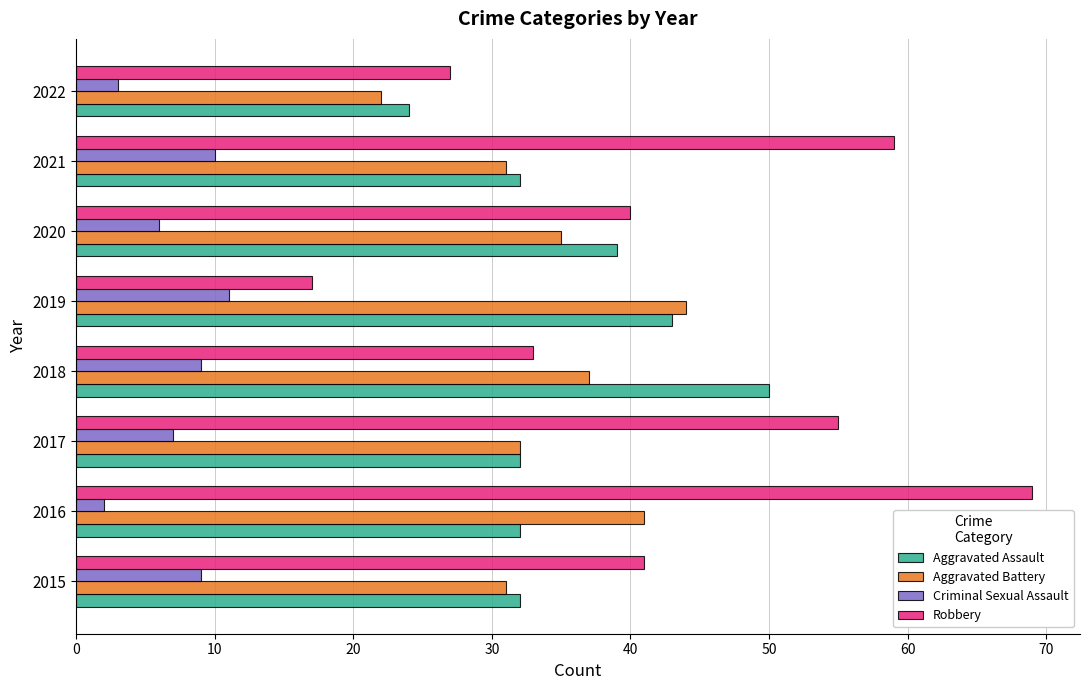

What is the sum of all Aggravated Battery values?

273